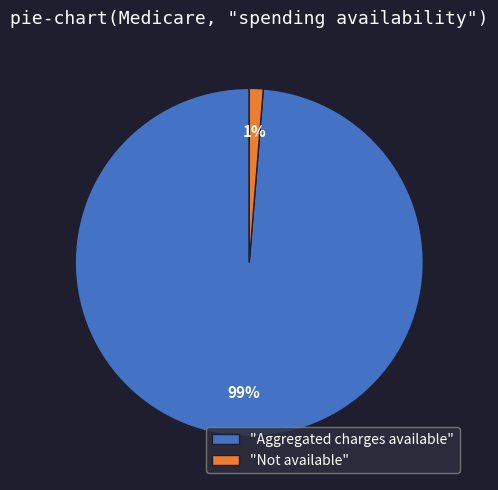

Does "Aggregated charges available" represent more than half of the total?

Yes